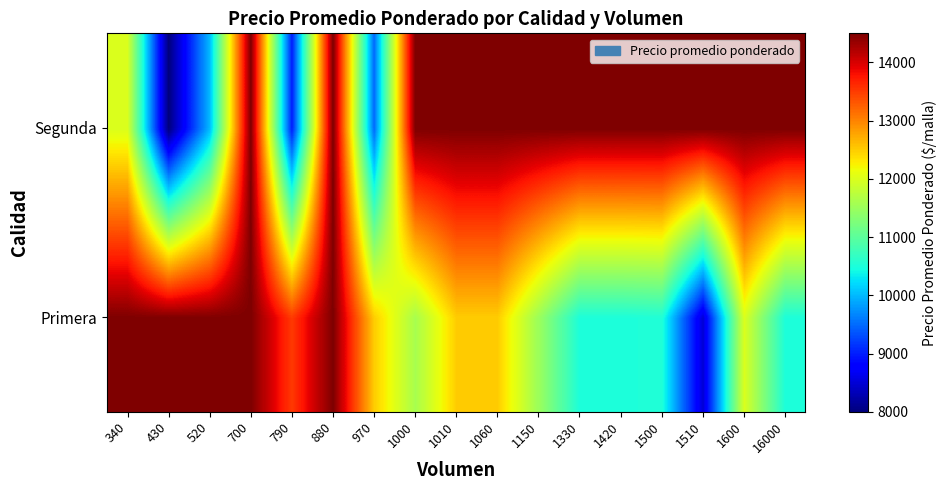

What is the difference between the highest and lowest values at 1420?

4000